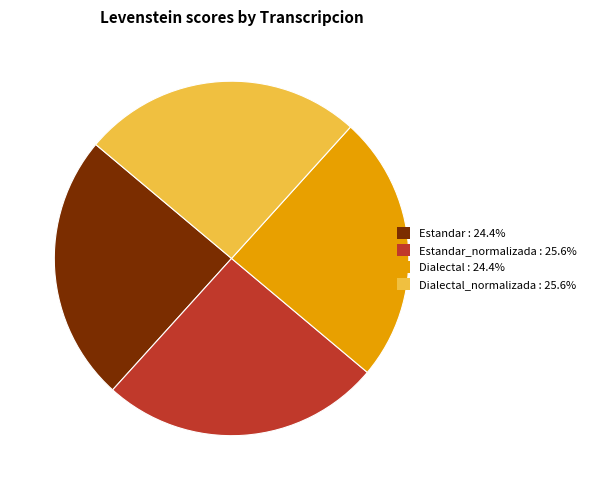

Is there a majority slice in this chart?

No